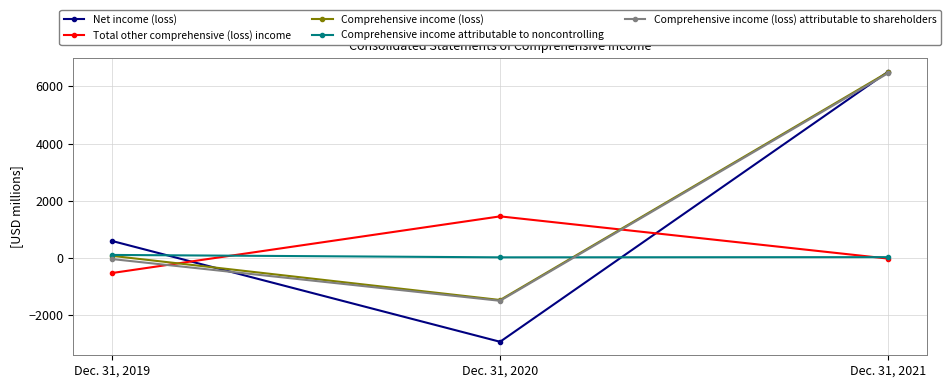

List the labels in order of Comprehensive income attributable to noncontrolling value, largest first.

Dec. 31, 2019, Dec. 31, 2021, Dec. 31, 2020